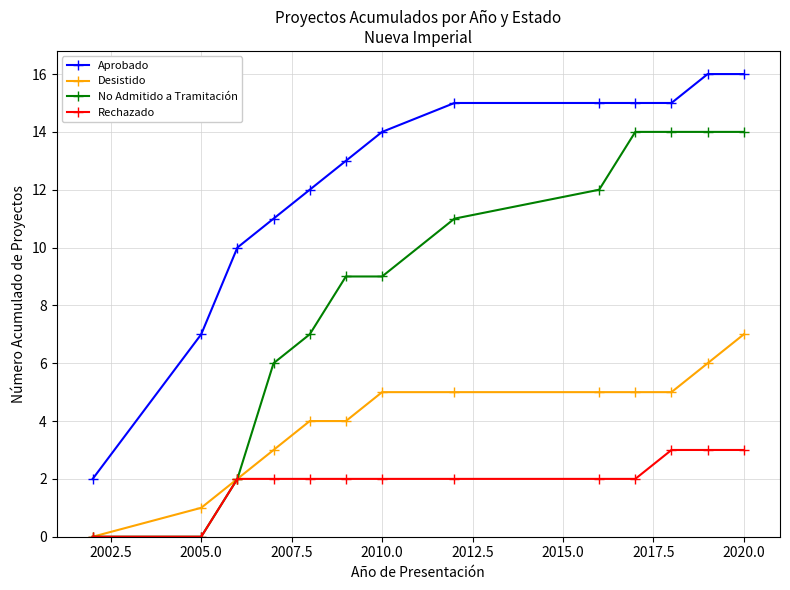

Which series has the largest total across all categories?

Aprobado